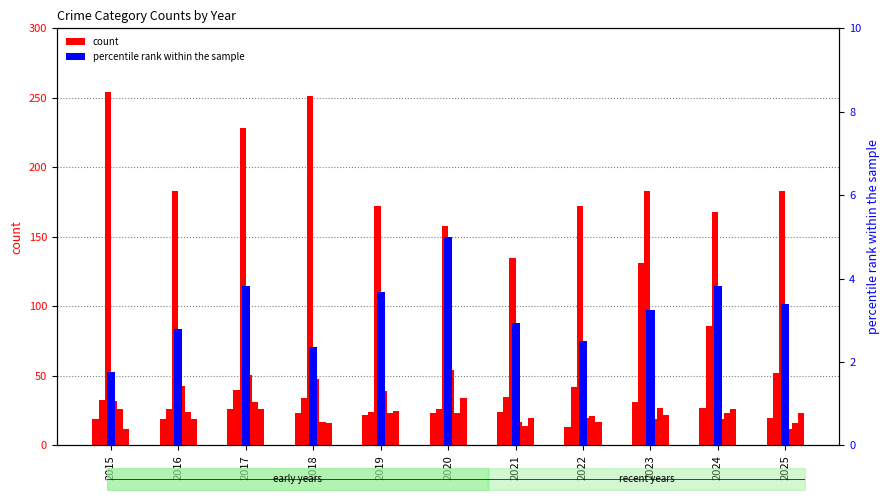

How many groups of bars are there?

11